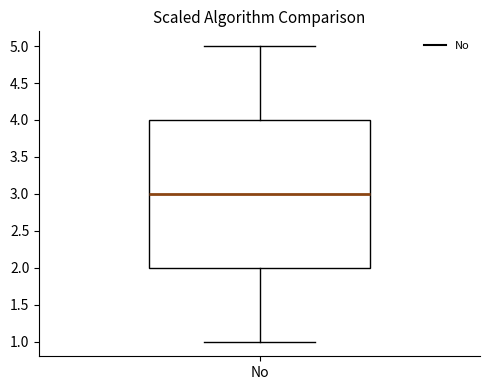

Read this box plot against the y-axis: the position of the median line, the range covered by the box, and the ends of both whiskers. The values are not printed on the chart, so give them approximately, as read against the axis.

median 3, box 2 to 4, whiskers 1 to 5